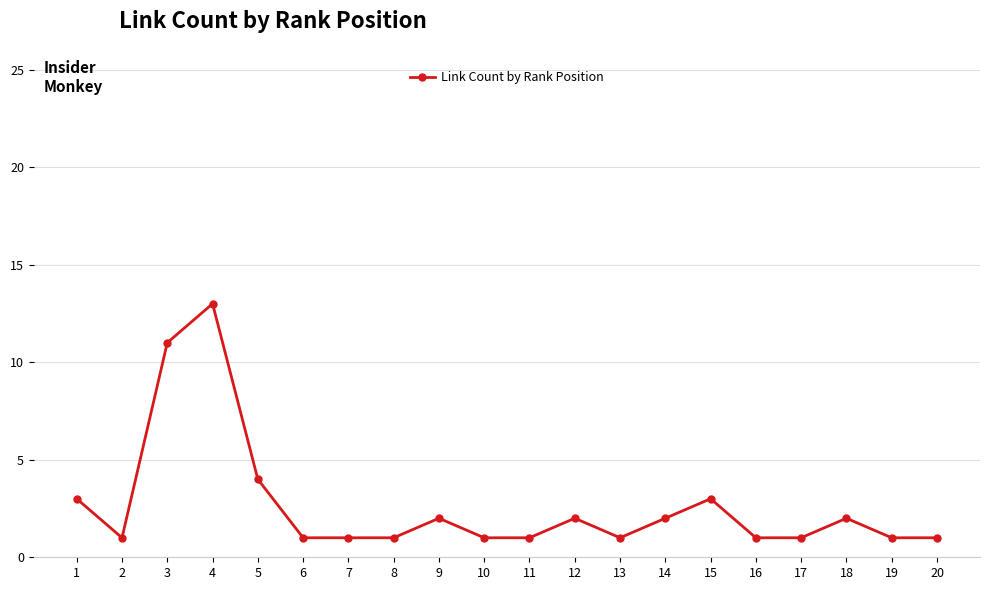

True or false: there are more than 2 points higher than both neighbors.

True